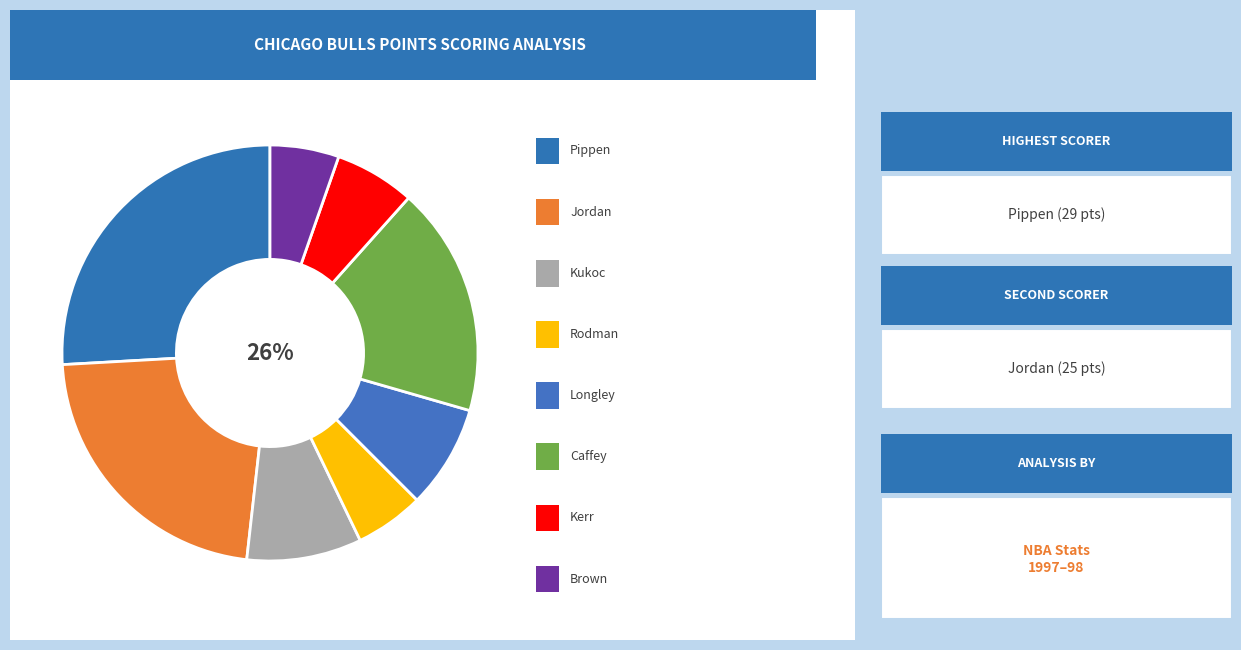

What percentage is the rodmade01 slice, to the nearest percent?

5%